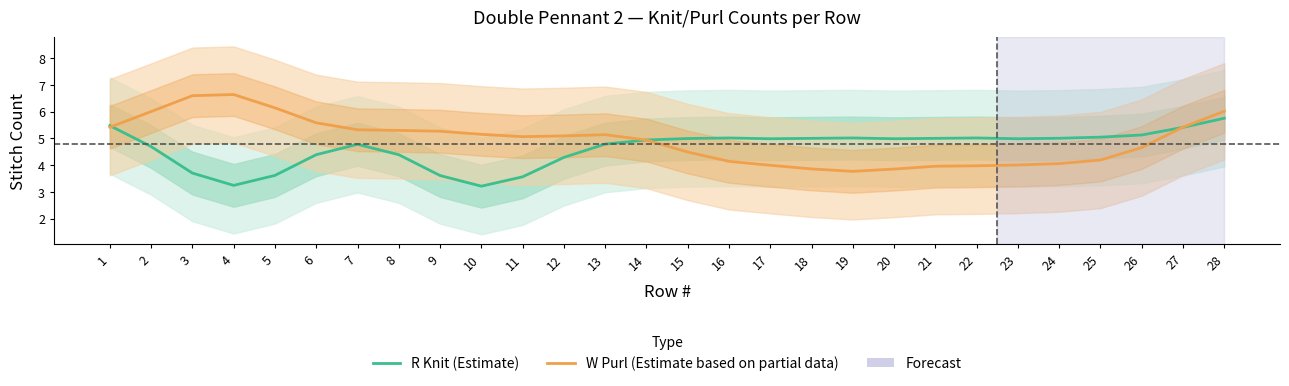

How many data points in W Purl (Estimate based on partial data) are above 5?

15